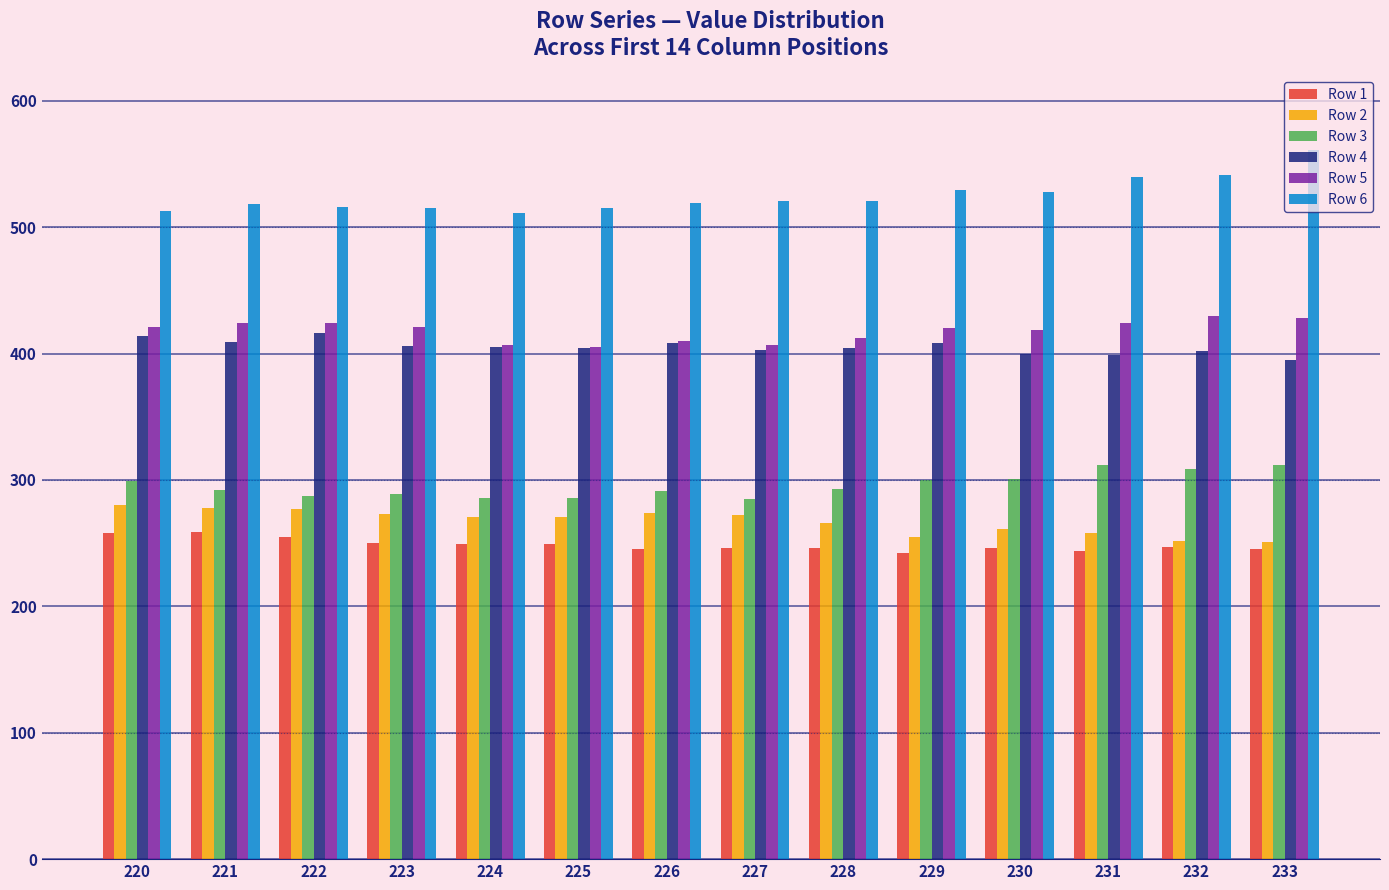

What is the difference between the Row 5 values at 220 and 231?

3